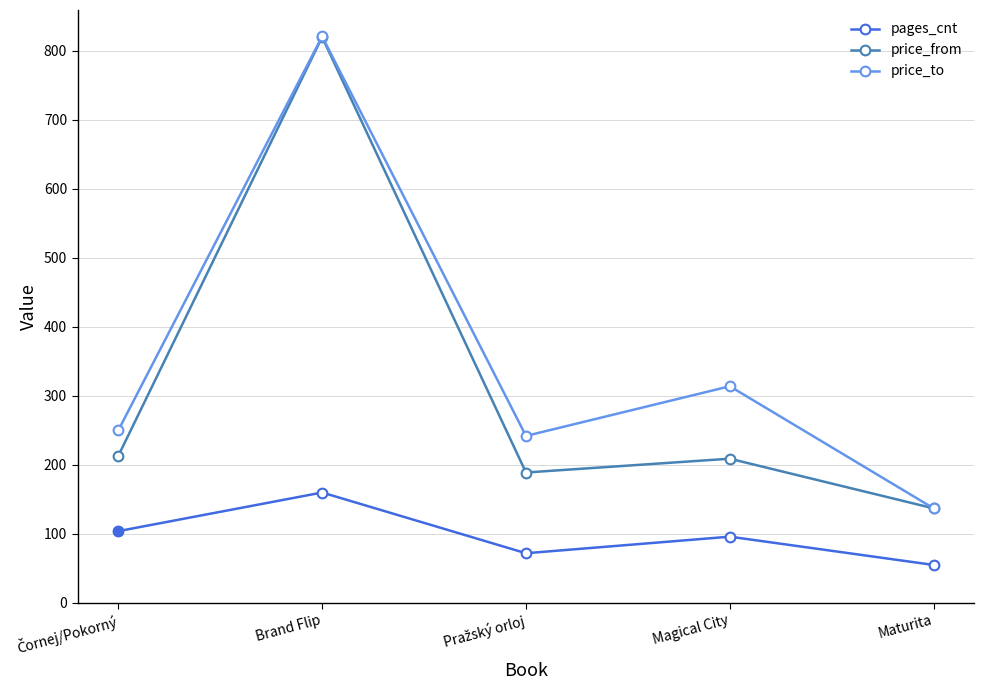

At which category is the sum across all series the highest?

Brand Flip